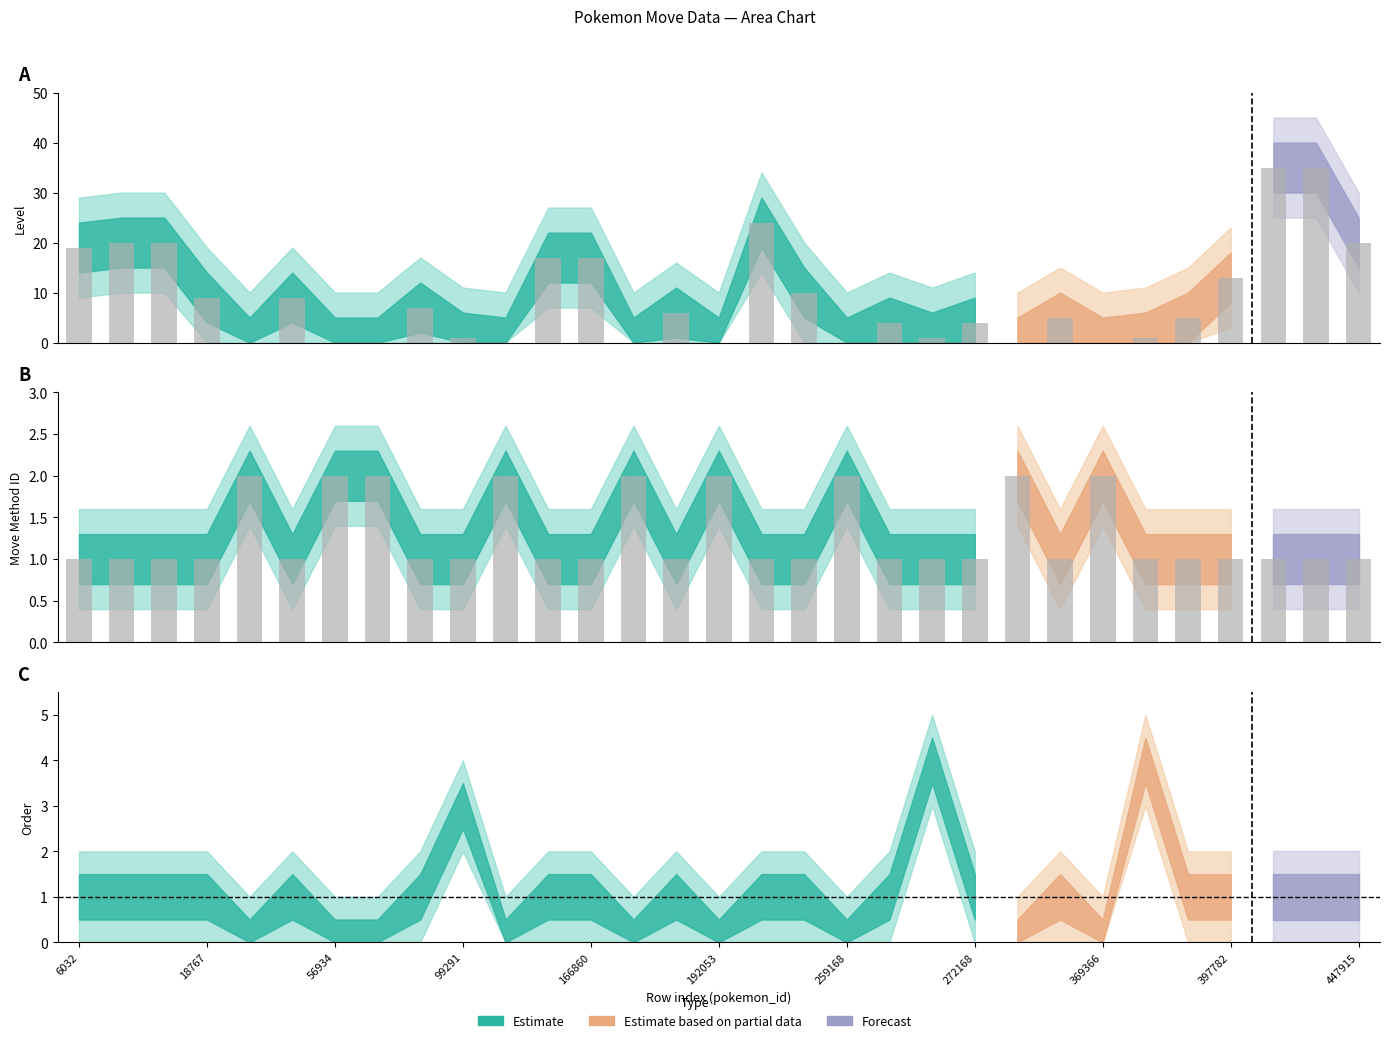

Count the number of categories in the chart.

31